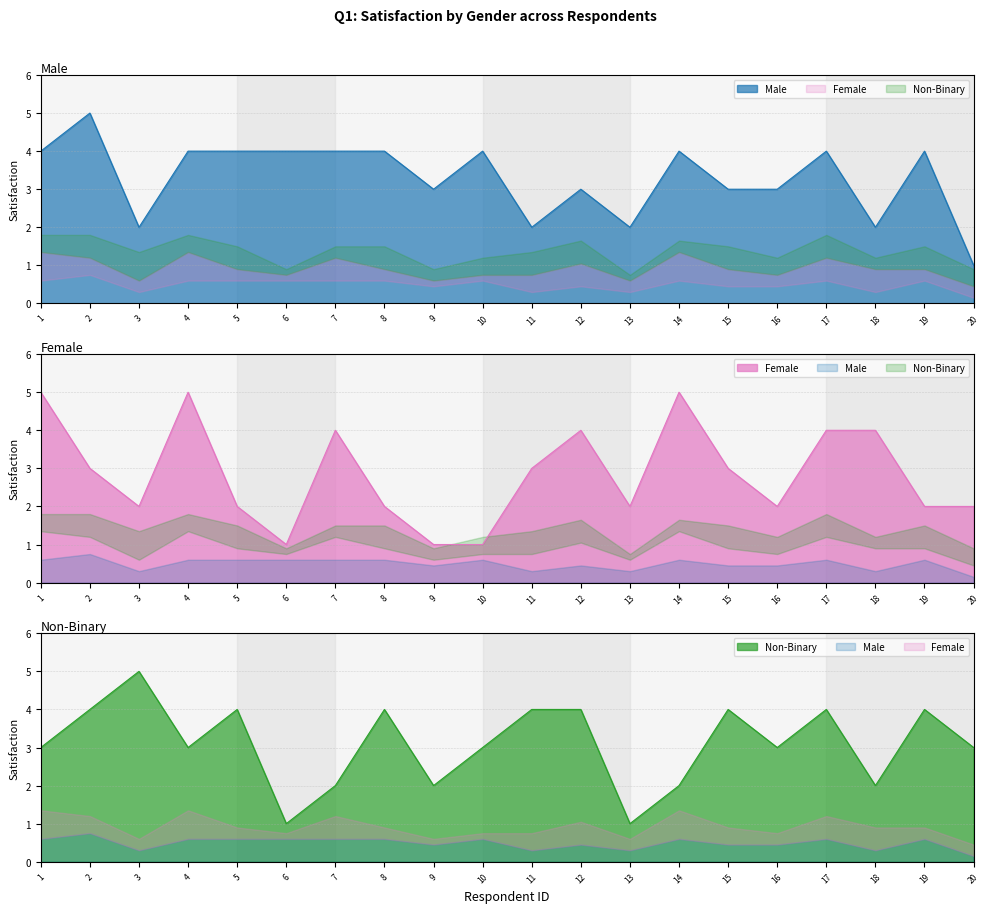

Reading left to right, list all the values displayed in this chart.

Male: 1=4	2=5	3=2	4=4	5=4	6=4	7=4	8=4	9=3	10=4	11=2	12=3	13=2	14=4	15=3	16=3	17=4	18=2	19=4	20=1
Female: 1=5	2=3	3=2	4=5	5=2	6=1	7=4	8=2	9=1	10=1	11=3	12=4	13=2	14=5	15=3	16=2	17=4	18=4	19=2	20=2
Non-Binary: 1=3	2=4	3=5	4=3	5=4	6=1	7=2	8=4	9=2	10=3	11=4	12=4	13=1	14=2	15=4	16=3	17=4	18=2	19=4	20=3